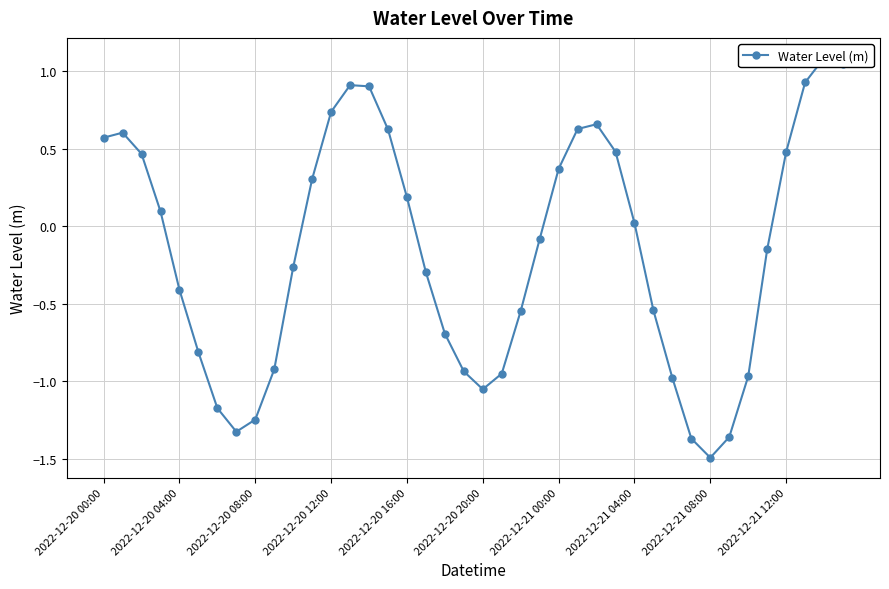

What is the difference between the values at 12 and 15?

0.1